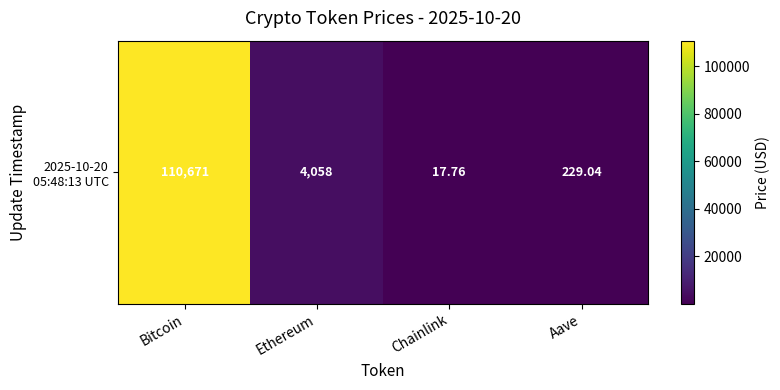

Approximately how many times larger is the value at Bitcoin compared to Ethereum?

27.3